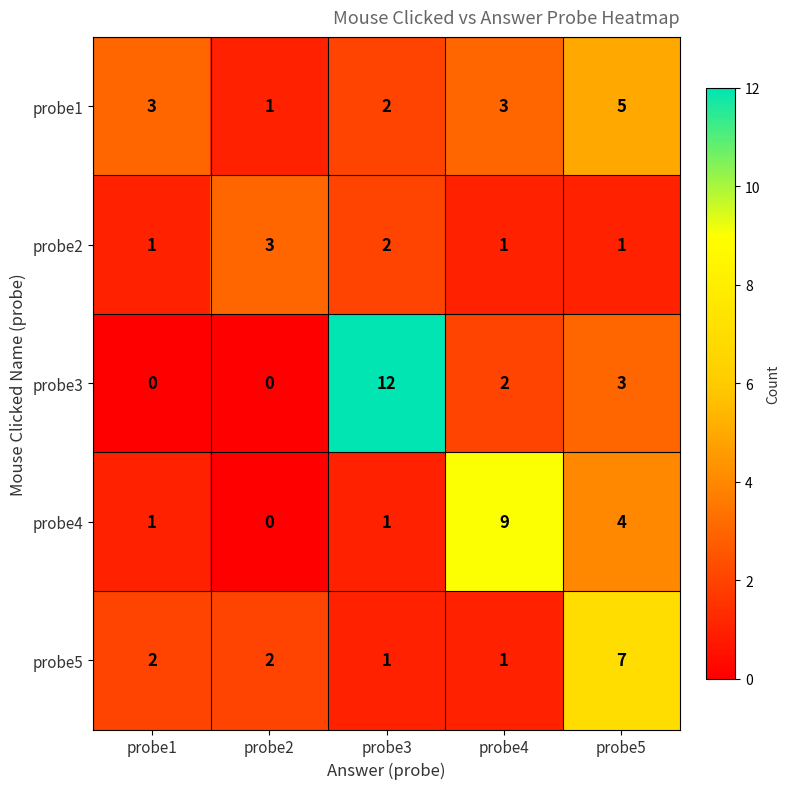

What is the average value of the probe4 series?

3